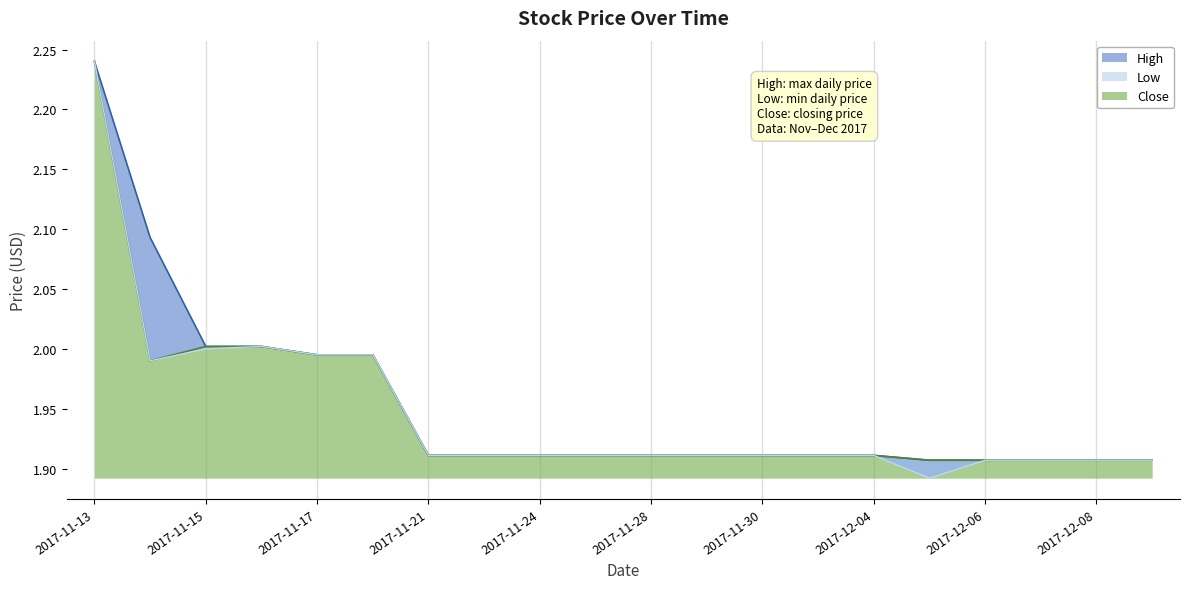

At which label does Low reach its minimum?

2017-12-05